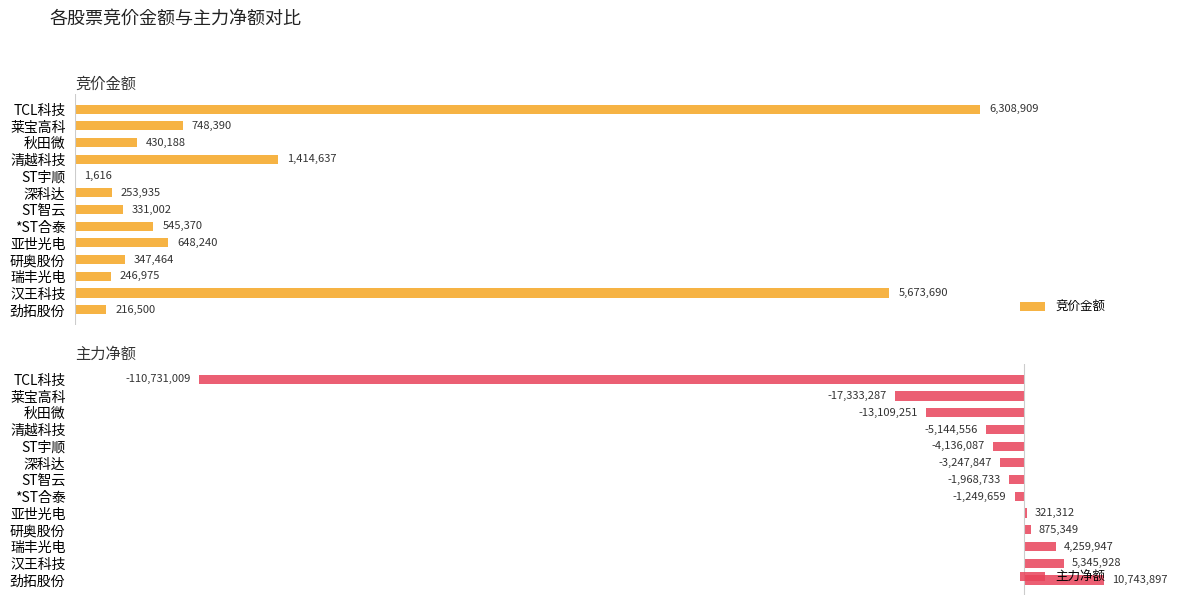

What is the sum of all 主力净额 values?

-135373996